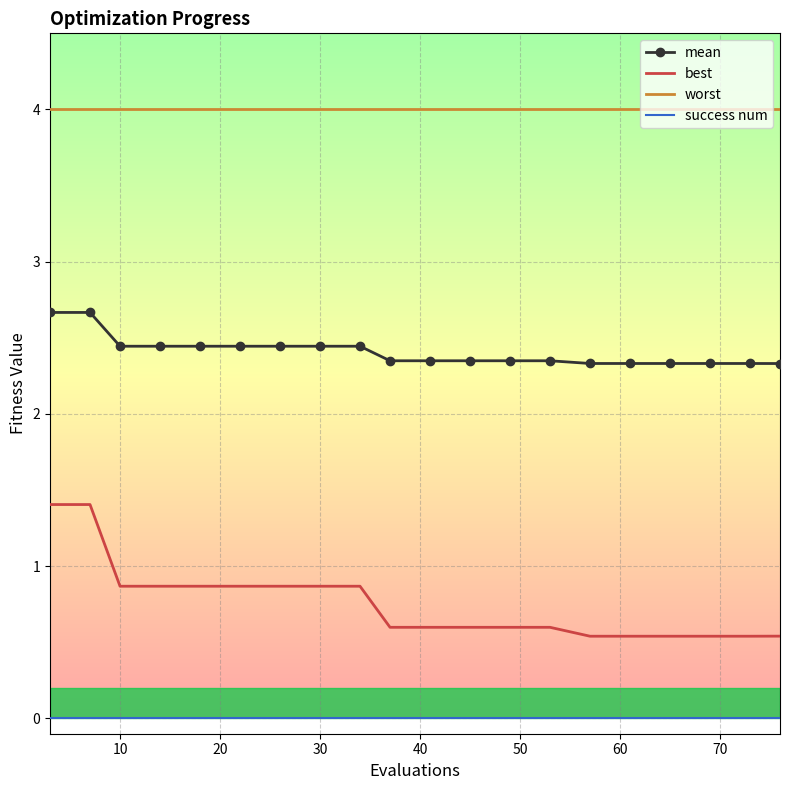

What is the greatest value displayed?

4.0